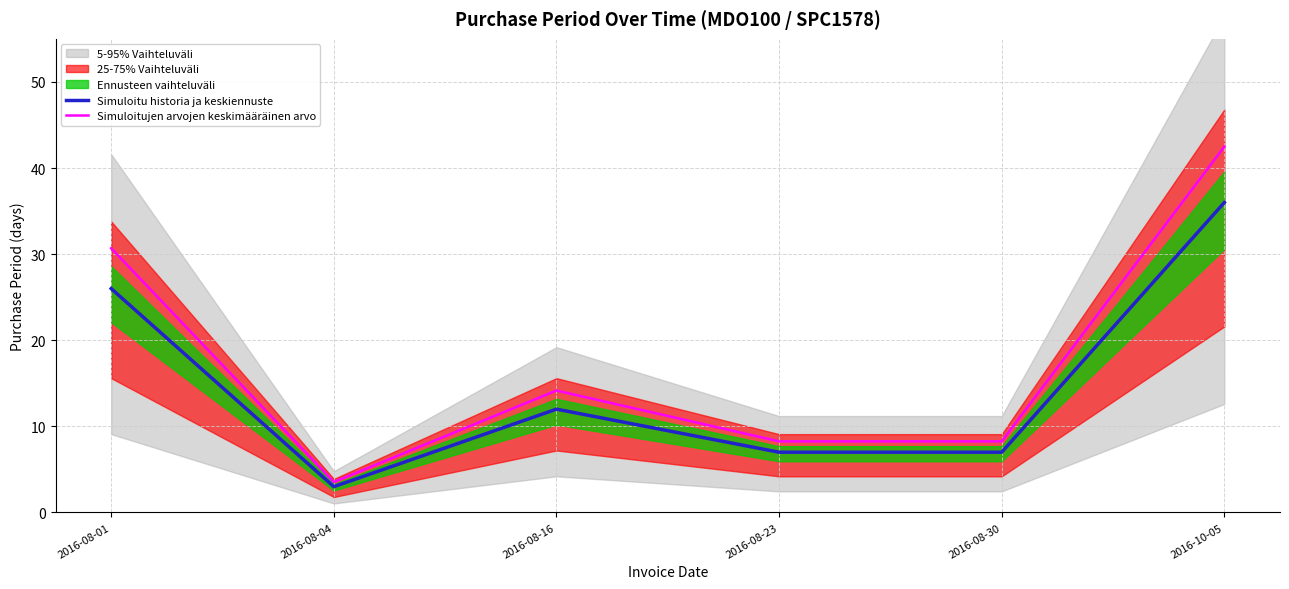

What position from the right is 2016-08-04?

5